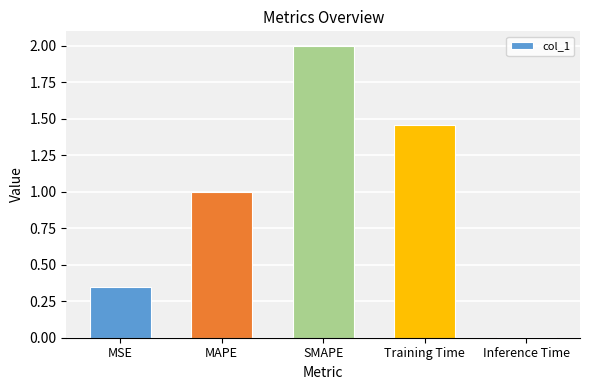

Read the value at MAPE.

1.0